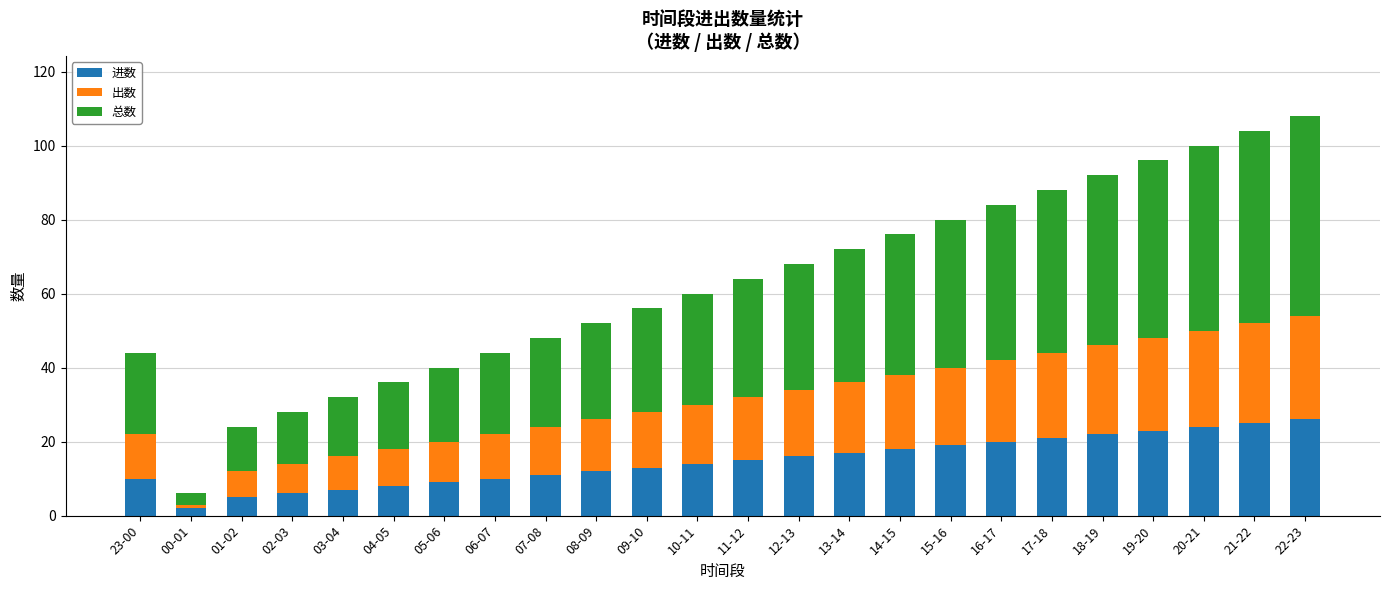

The 进数 series shows 13 at 04-05. True or false?

False